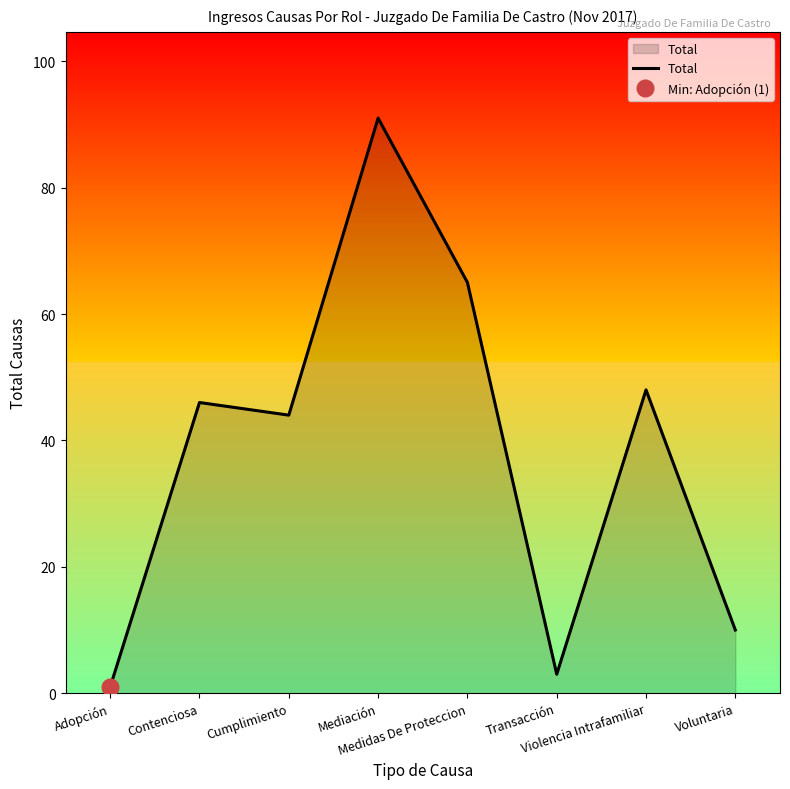

Reading left to right, what are all the values shown in this chart?

Adopción=1	Contenciosa=46	Cumplimiento=44	Mediación=91	Medidas De Proteccion=65	Transacción=3	Violencia Intrafamiliar=48	Voluntaria=10